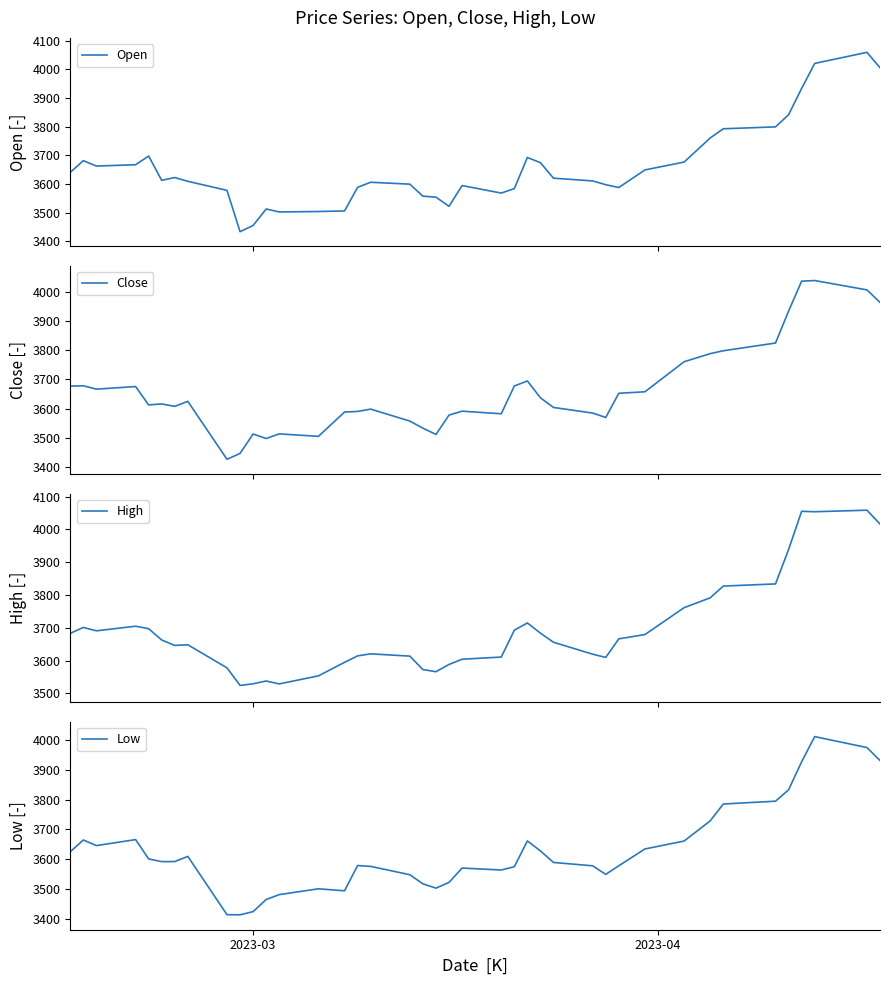

What is the minimum value for Open?

3433.7